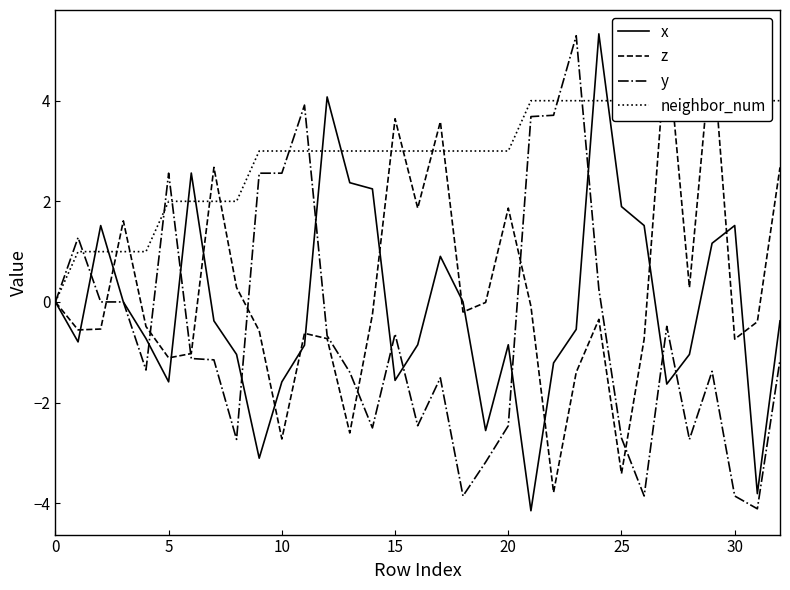

How many values in the x series exceed 0?

13